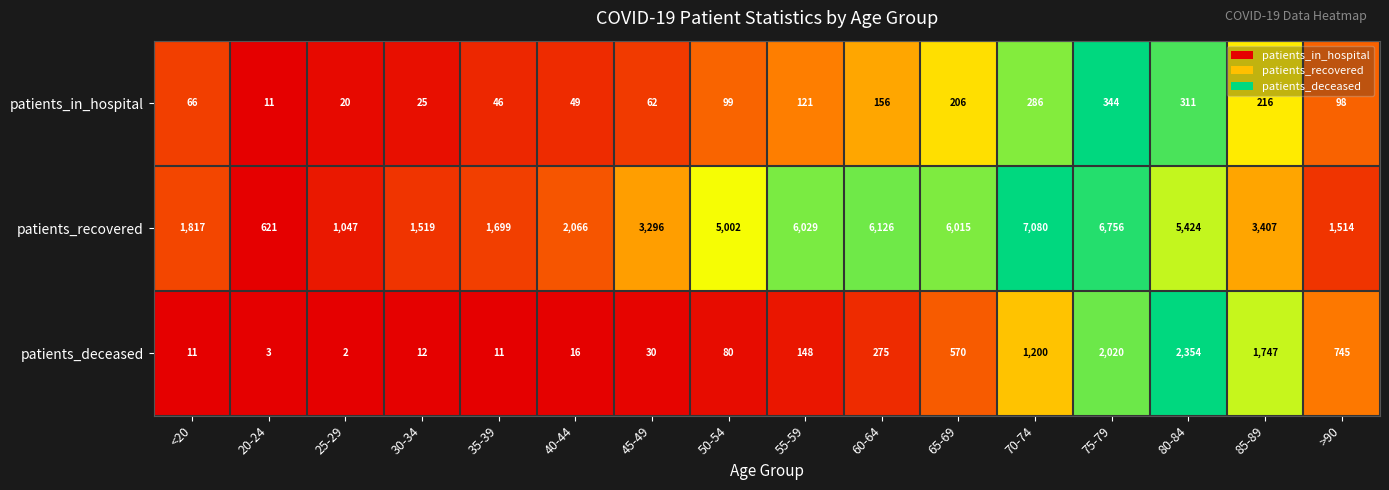

Which category has the lowest value in the patients_recovered series?

20-24